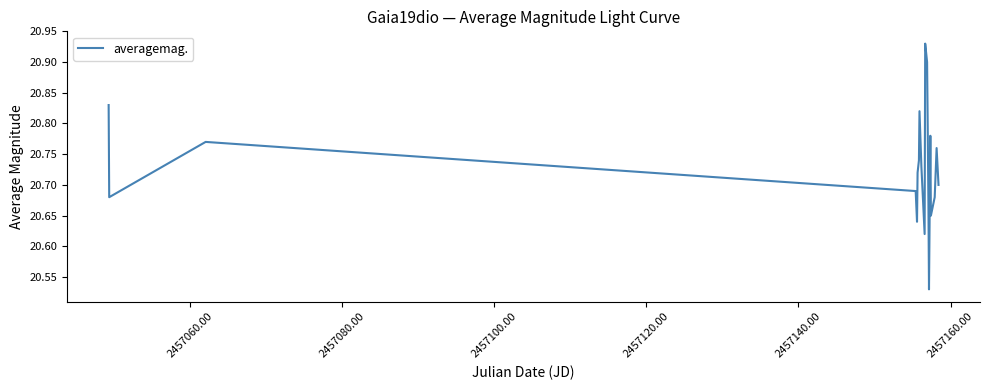

What is the difference between the maximum and minimum values?

0.4